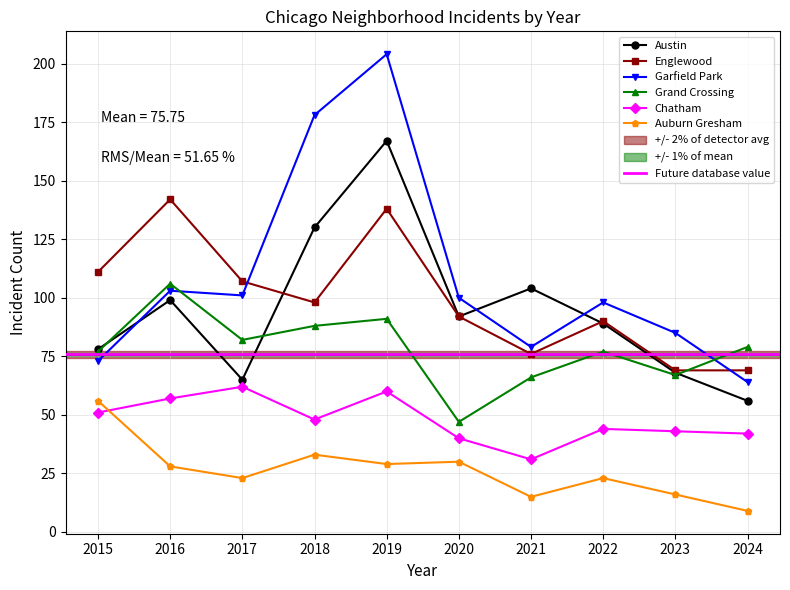

At which label is Garfield Park closest to 134?

2016